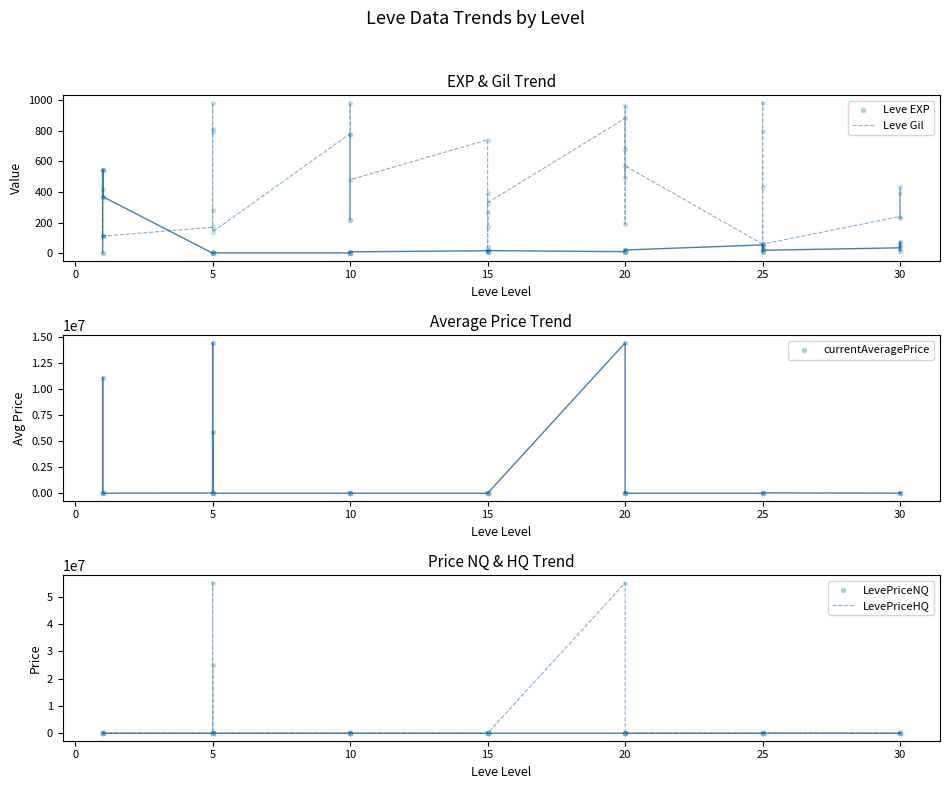

At how many categories does at least one series exceed 41360930?

2